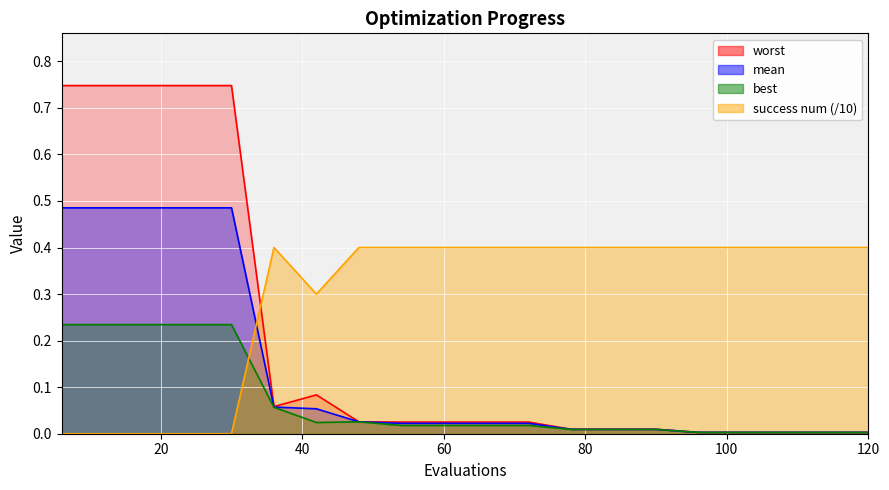

List the series in order of their peak value, lowest first.

best, success num, mean, worst